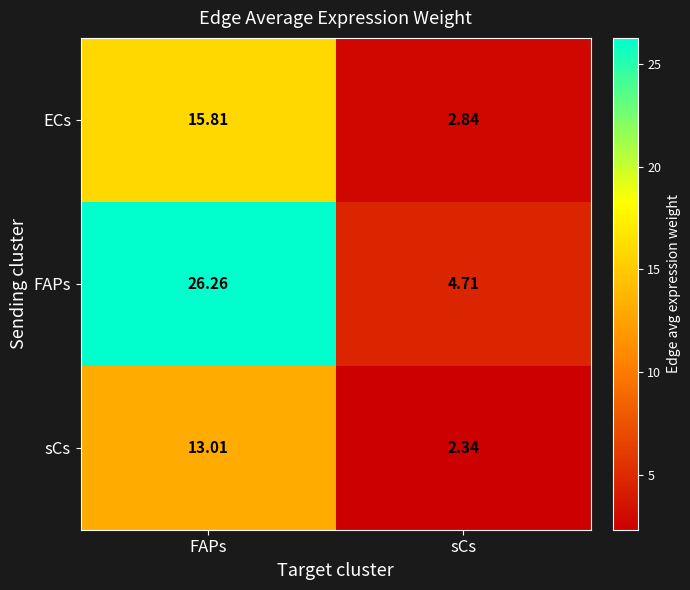

Which series has the largest range (max minus min)?

FAPs